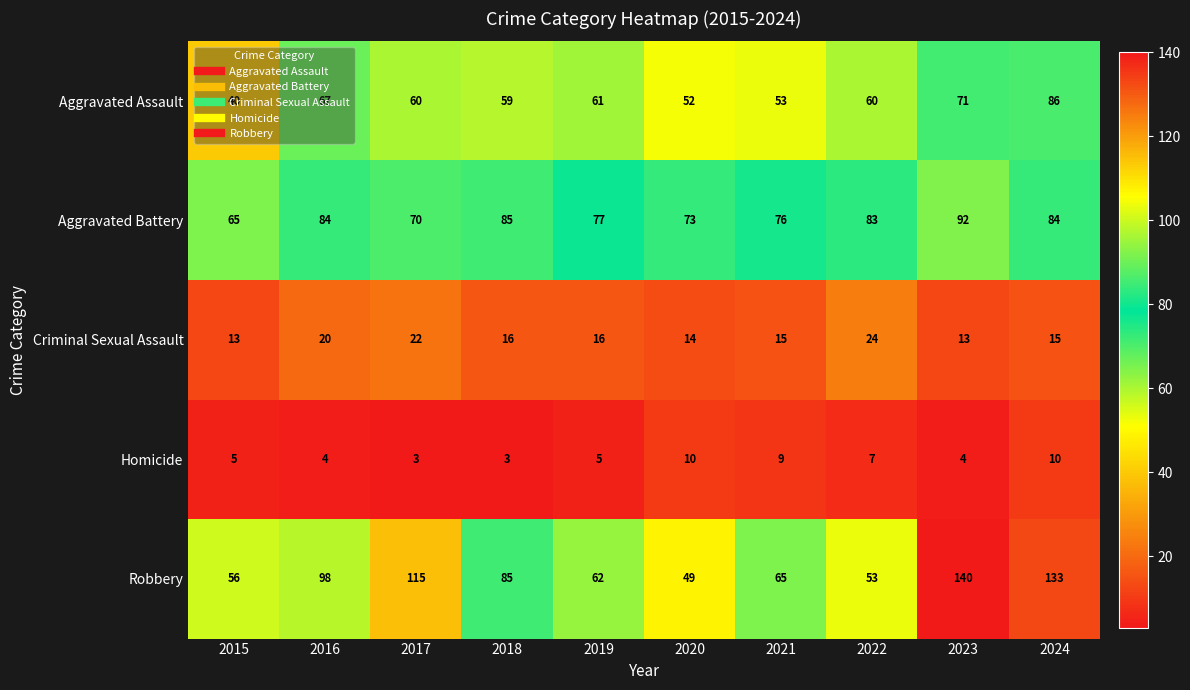

What is the difference between the Aggravated Assault values at 2019 and 2020?

9